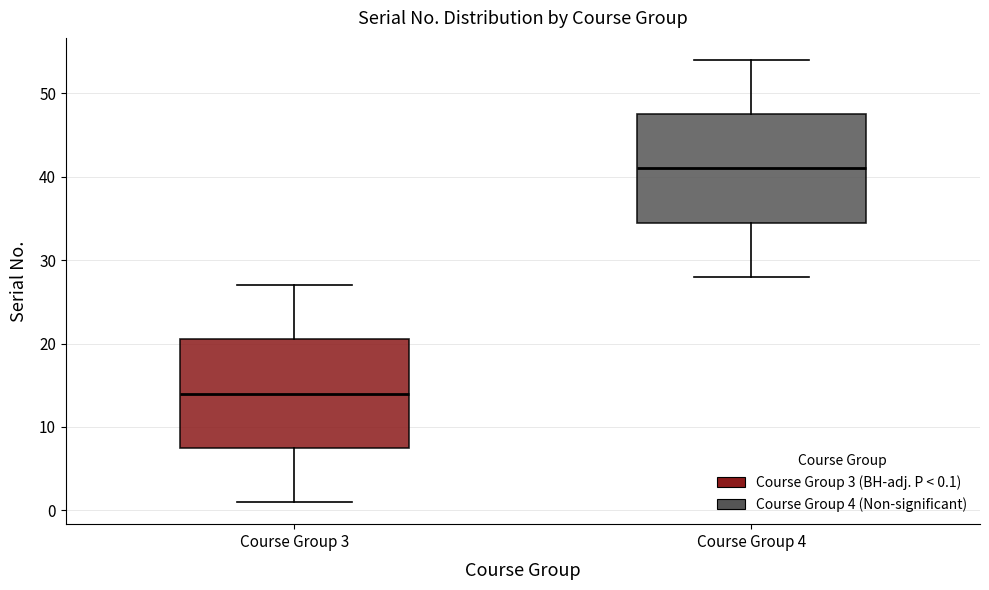

Where does the median line of the box for Course Group 3 sit on the y-axis? The values are not printed on the chart, so give them approximately, as read against the axis.

14